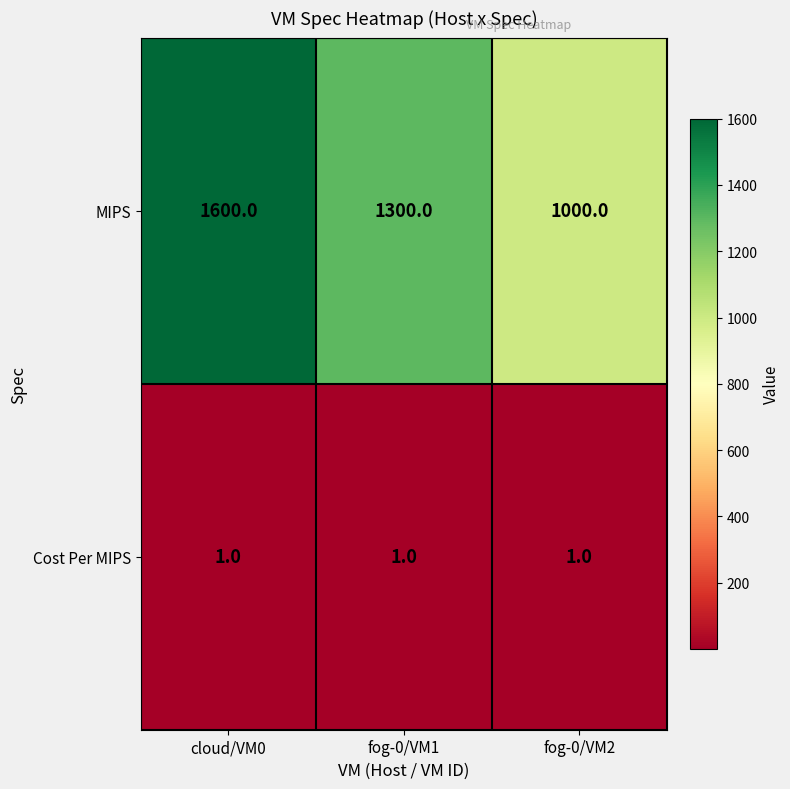

What is the lowest value of the MIPS series?

1000